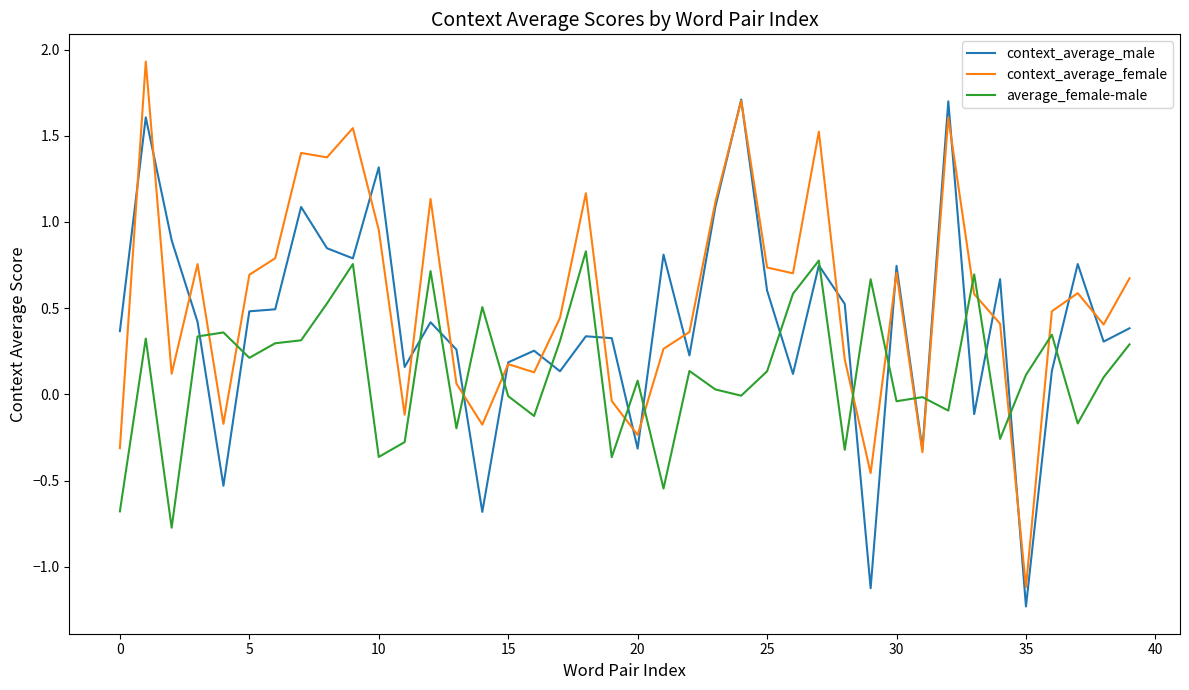

Which series has the largest range (max minus min)?

context_average_female